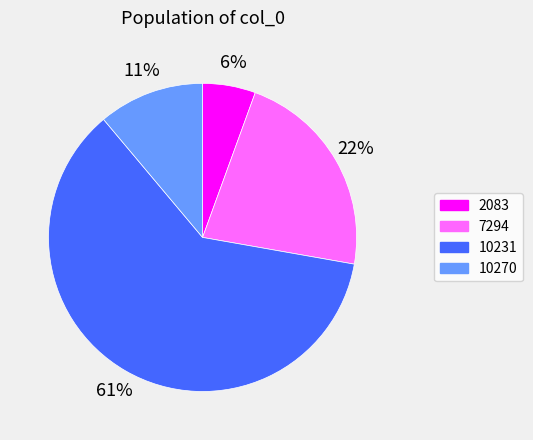

Is there a majority slice in this chart?

Yes